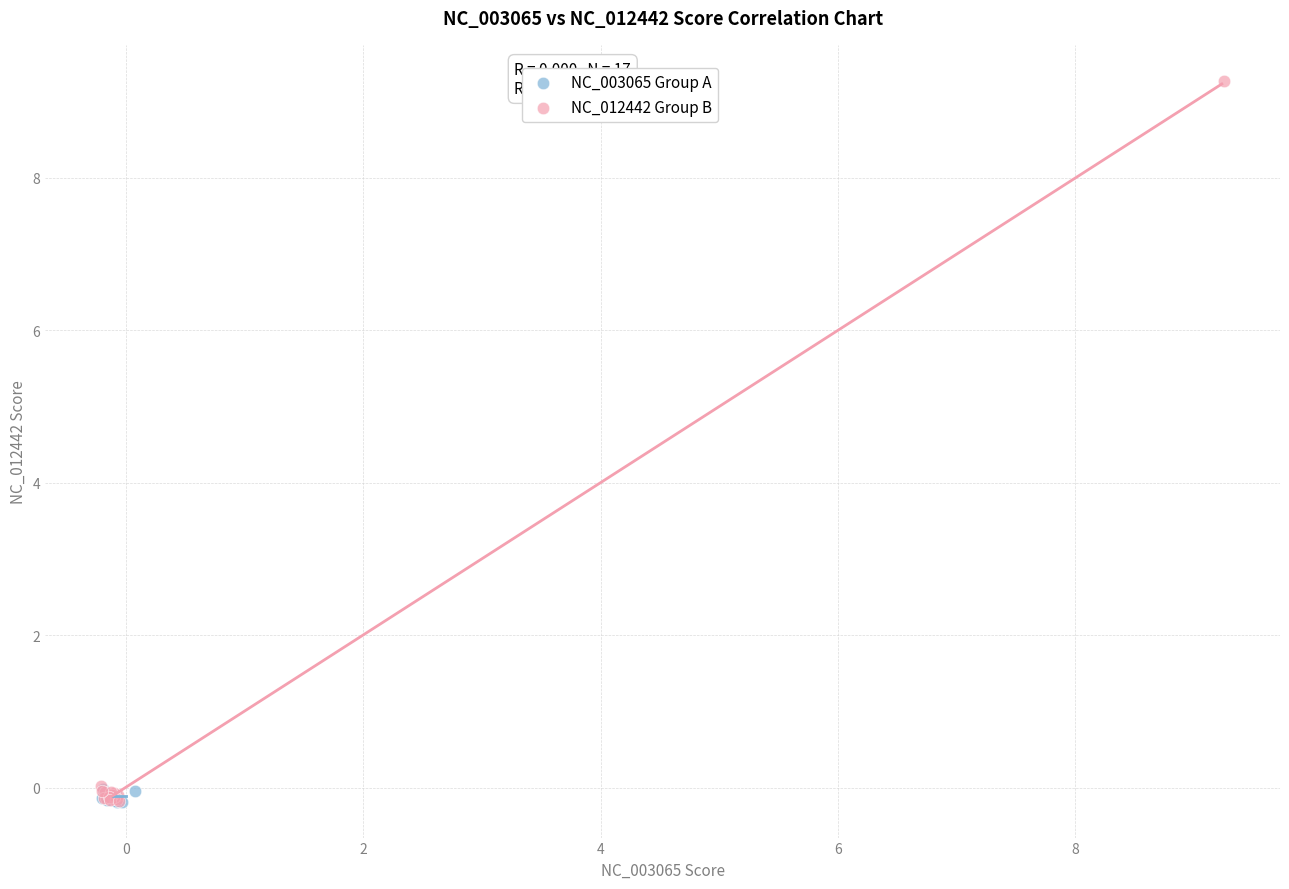

What are all the series names shown in the legend?

NC_003065 Group A, NC_012442 Group B